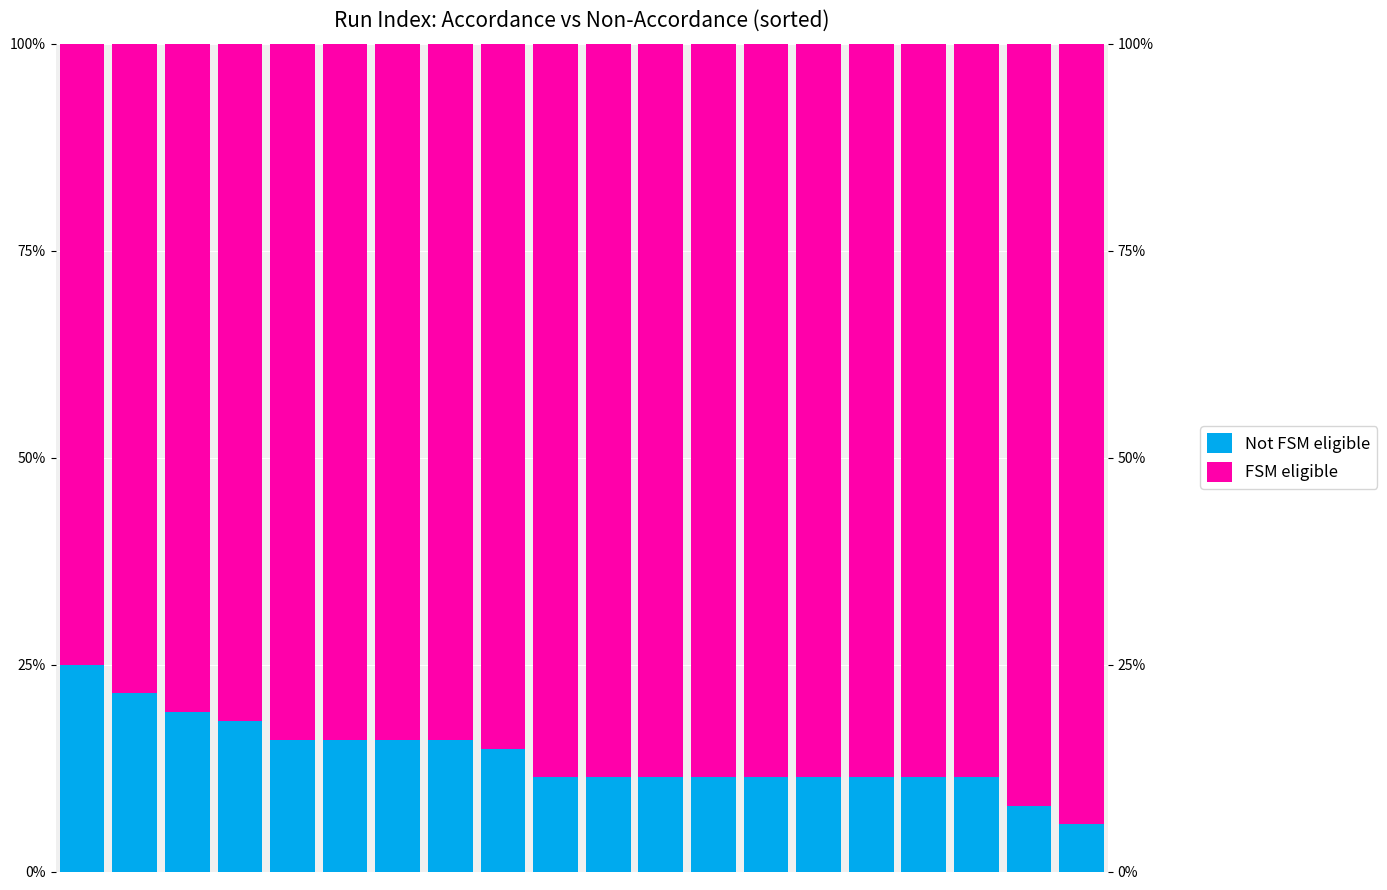

What is the difference between the second highest and minimum values in the Not FSM eligible series?

0.2